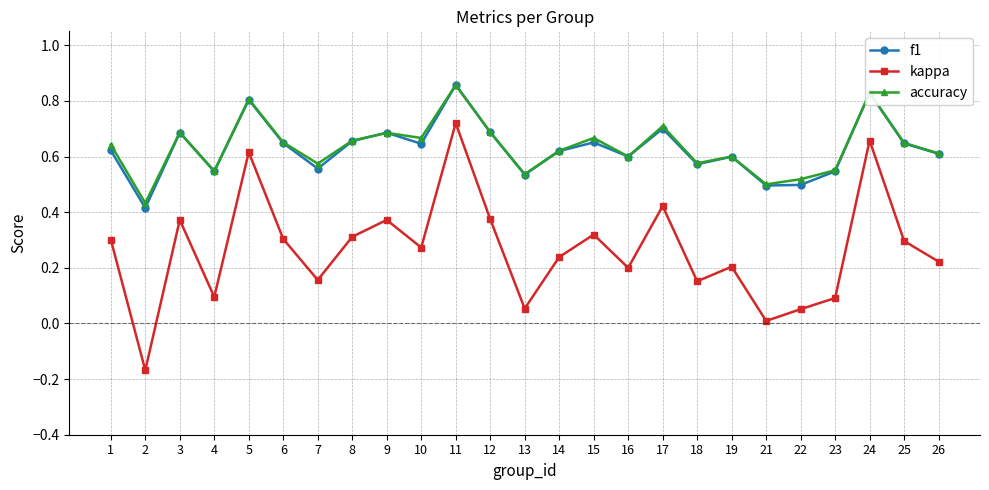

True or false: accuracy and kappa intersect in this chart.

False